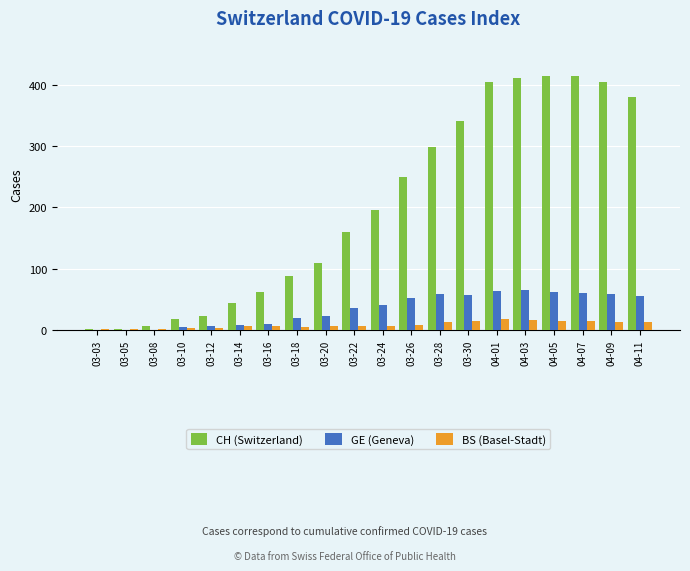

Does the chart contain stacked bars?

No